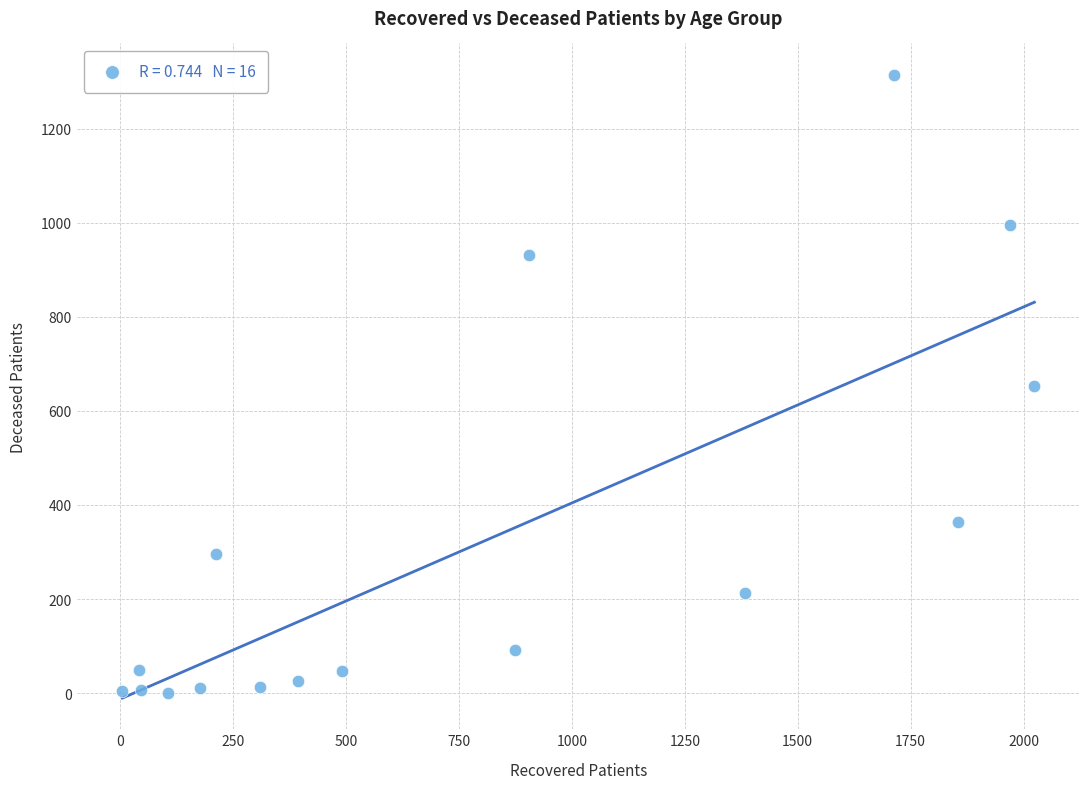

What is the range of X values (max minus min)?

2019